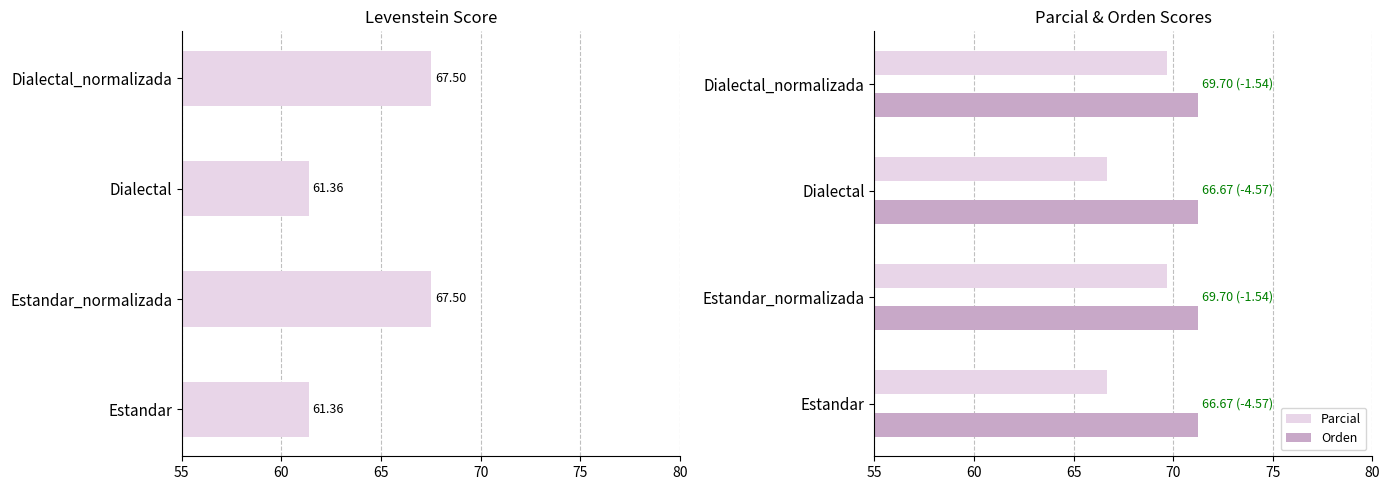

The value of Orden at Estandar is 71.2. True or false?

True